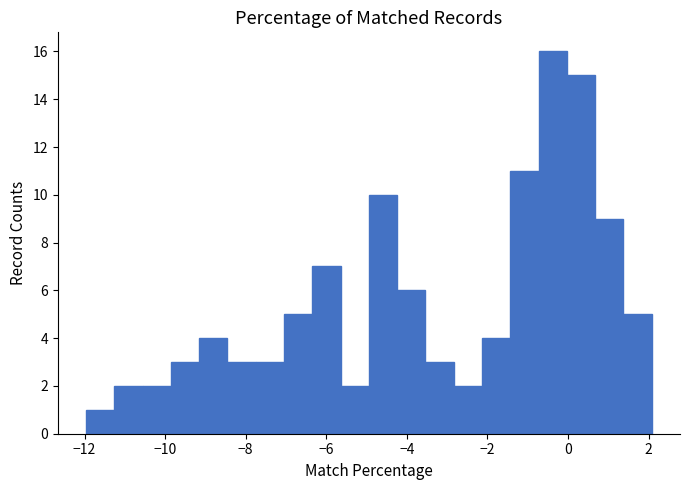

Read against the x-axis, roughly where is the centre of the tallest bar?

-0.4